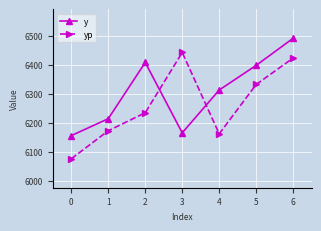

What value does the y series have at 2?

6408.3